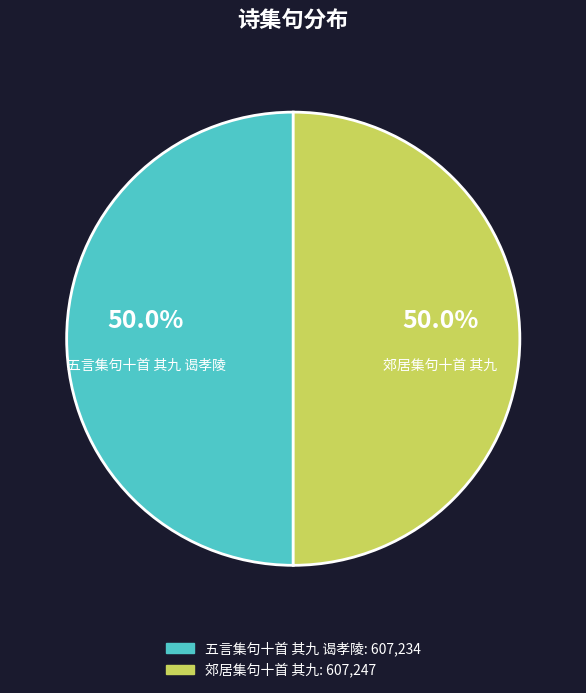

How much of the chart is everything except 五言集句十首 其九 谒孝陵?

50.0%